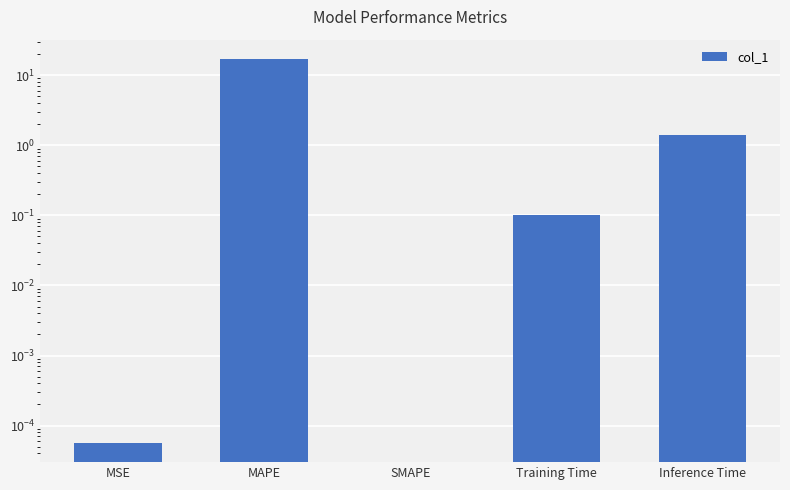

What is the greatest value displayed?

17.1